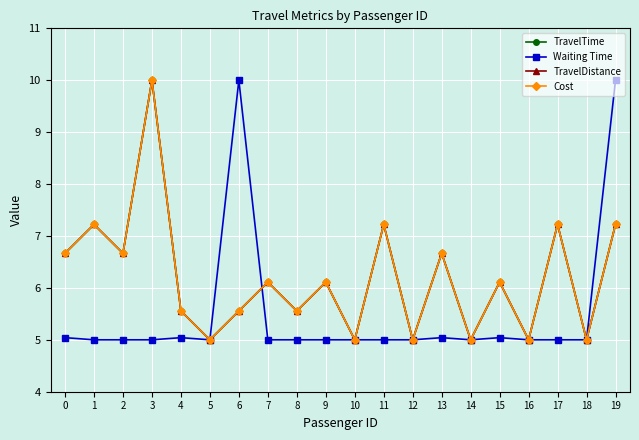

Is this an area chart (filled region under the line)?

No